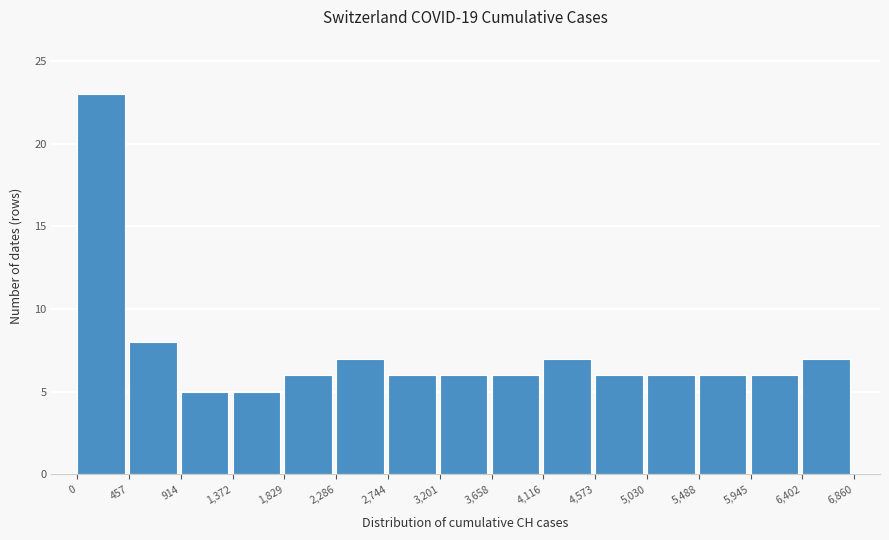

Reading left to right, list every bar in this chart as the range it spans on the x-axis followed by its height. The values are not printed on the chart, so give them approximately, as read against the axis.

0 to 457: 23
457 to 914: 8
914 to 1,372: 5
1,372 to 1,829: 5
1,829 to 2,286: 6
2,286 to 2,744: 7
2,744 to 3,201: 6
3,201 to 3,658: 6
3,658 to 4,116: 6
4,116 to 4,573: 7
4,573 to 5,030: 6
5,030 to 5,488: 6
5,488 to 5,945: 6
5,945 to 6,402: 6
6,402 to 6,860: 7